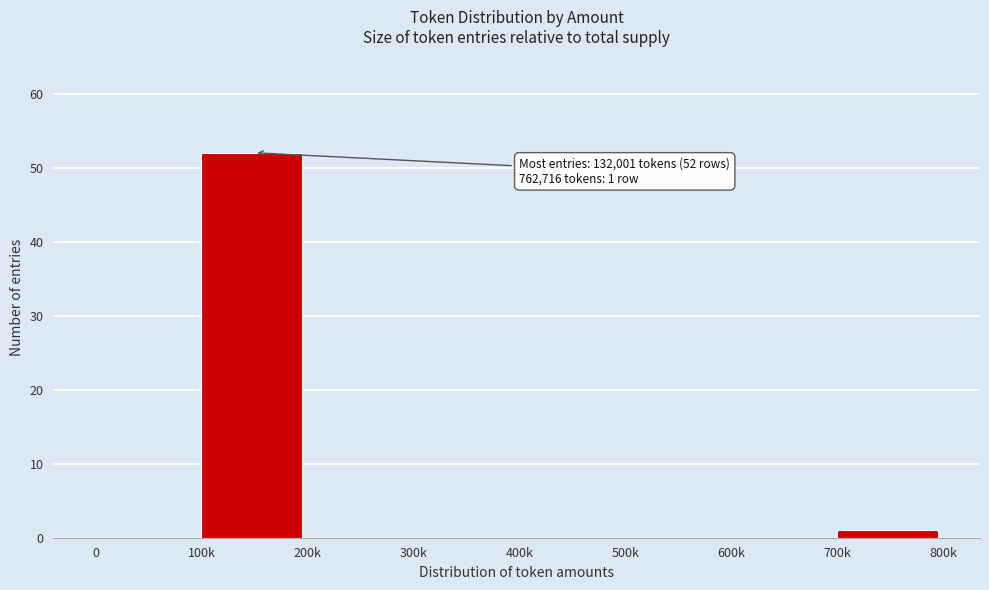

Reading right to left, list all the values displayed in this chart.

700k=1	600k=0	500k=0	400k=0	300k=0	200k=0	100k=52	0=0